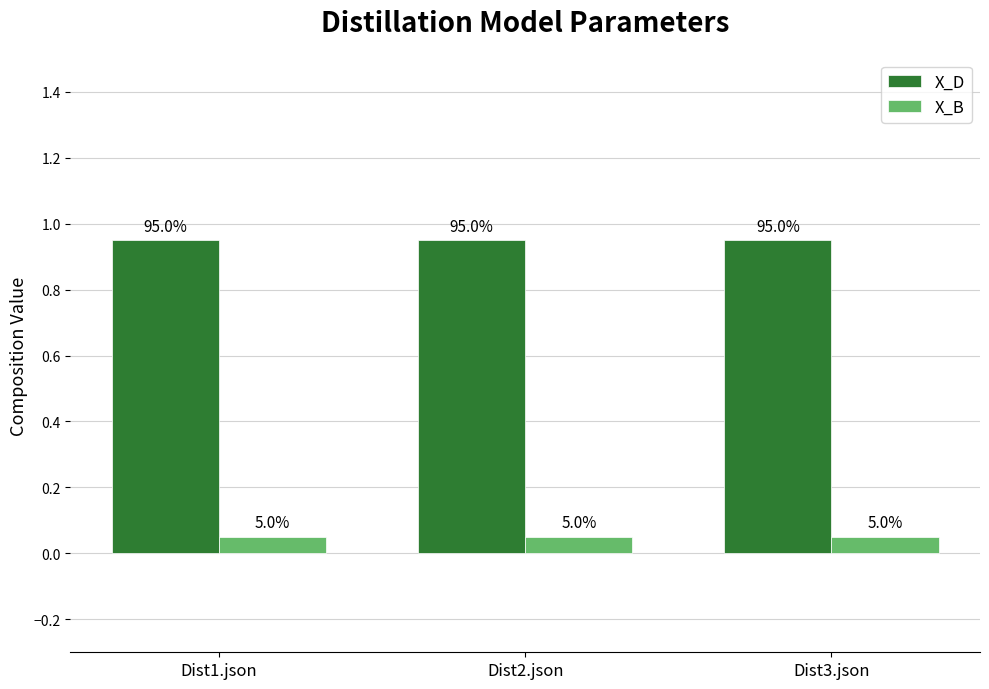

How many bars are there in each group?

2